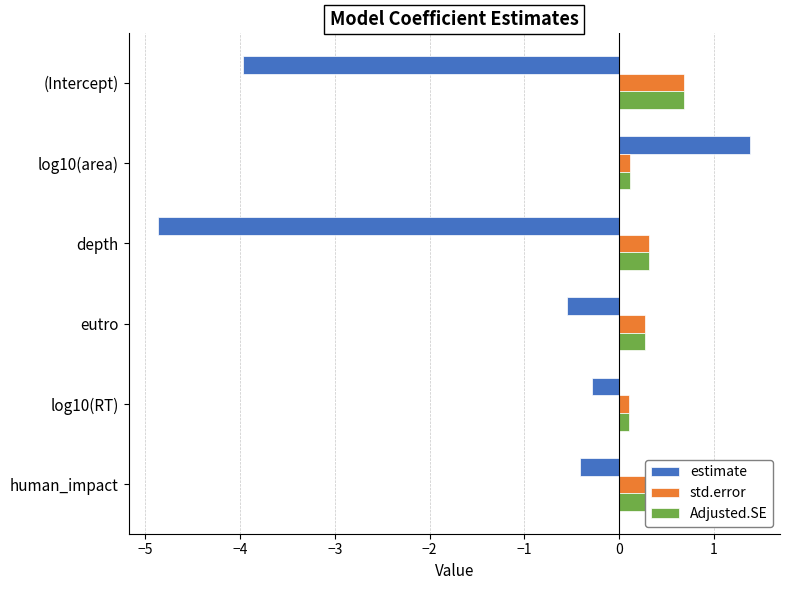

What is the smallest value displayed?

-4.9